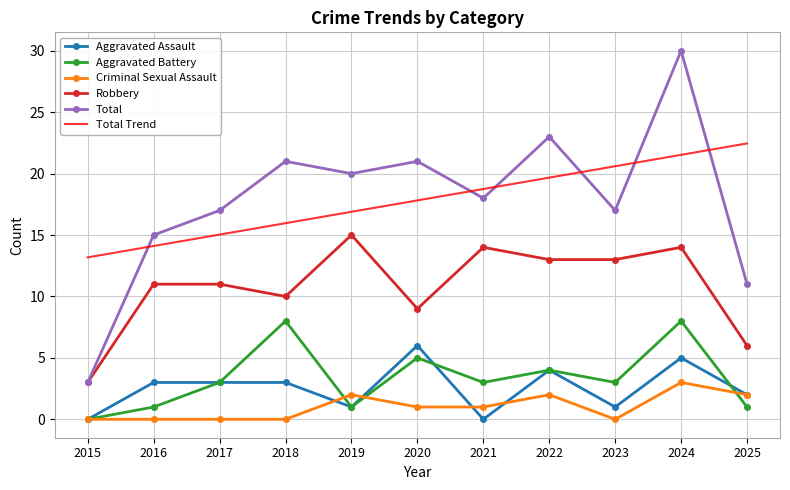

What is the average value of the Robbery series?

10.8